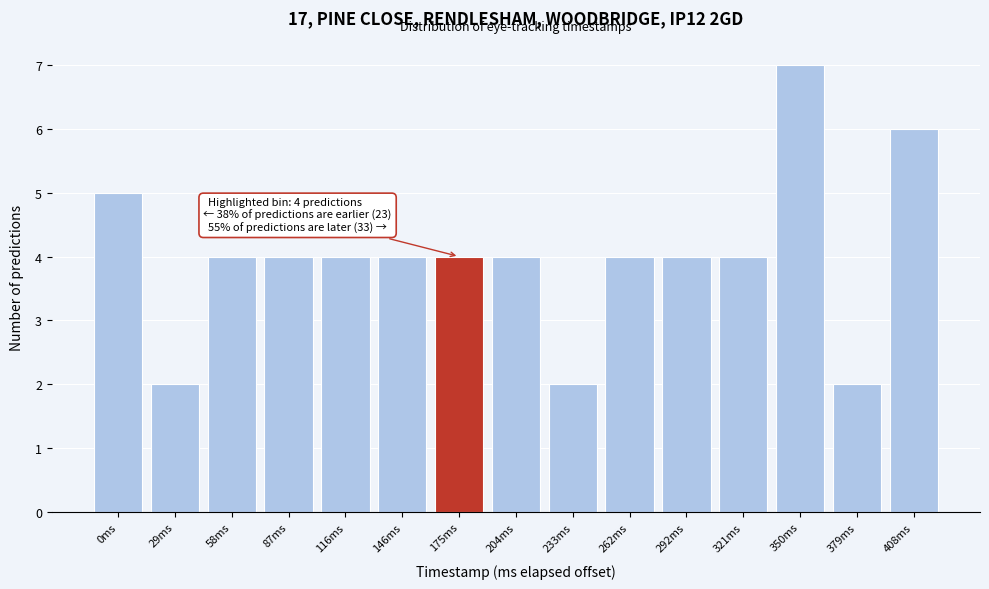

Reading left to right, list all the values displayed in this chart.

5	2	4	4	4	4	4	4	2	4	4	4	7	2	6